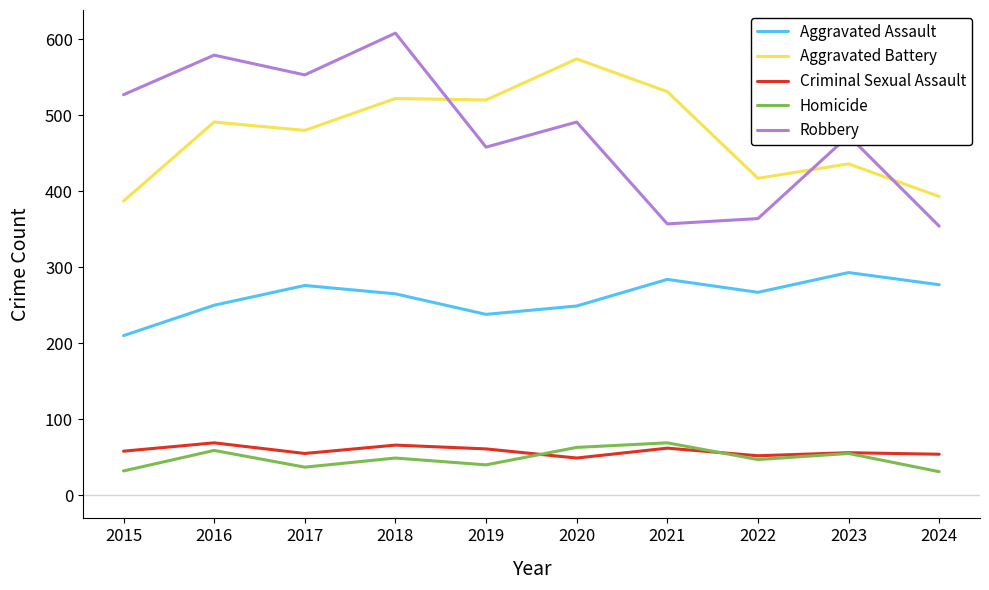

True or false: Aggravated Assault and Homicide intersect in this chart.

False